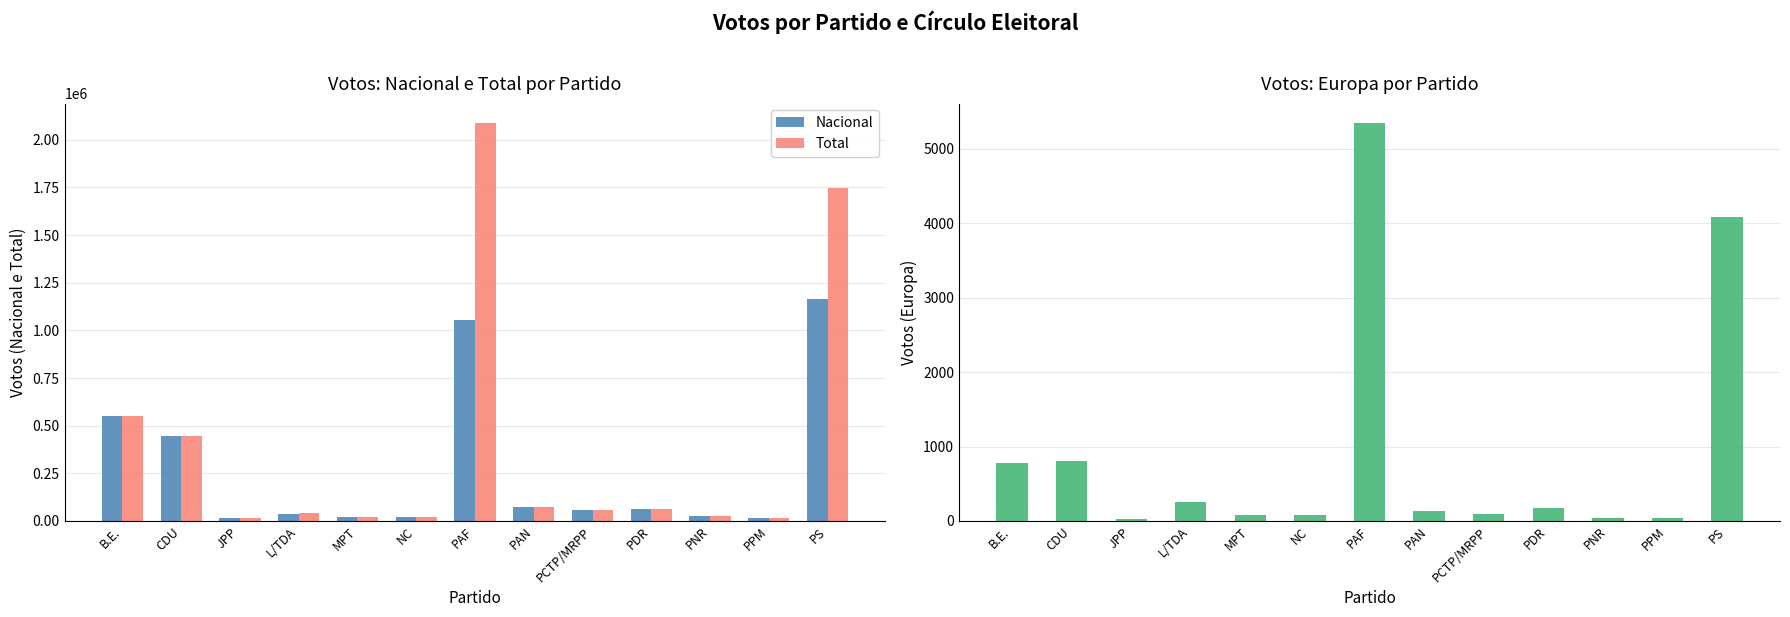

Reading left to right, list all the values displayed in this chart.

Nacional: 549878	444955	14204	39008	22416	18722	1052664	74752	59838	60998	27141	14805	1164964
Total: 550892	445980	14285	39340	22596	21439	2086165	75140	59955	61632	27269	14897	1747685
Europa: 785	811	28	249	82	86	5340	128	98	169	45	40	4081